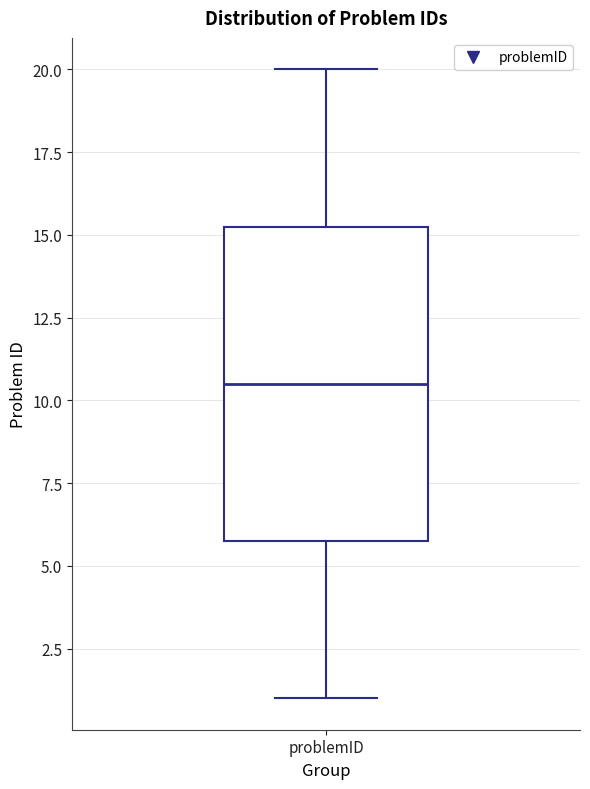

Where does the median line of the box for problemID sit on the y-axis? The values are not printed on the chart, so give them approximately, as read against the axis.

10.5